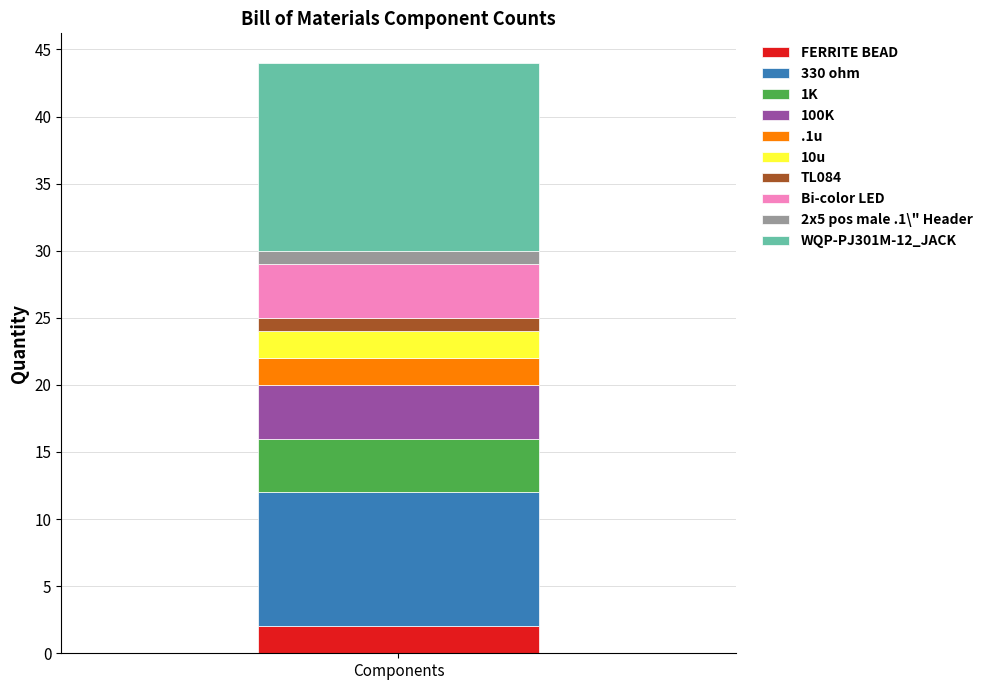

True or false: FERRITE BEAD has a value of 2 at Components.

True